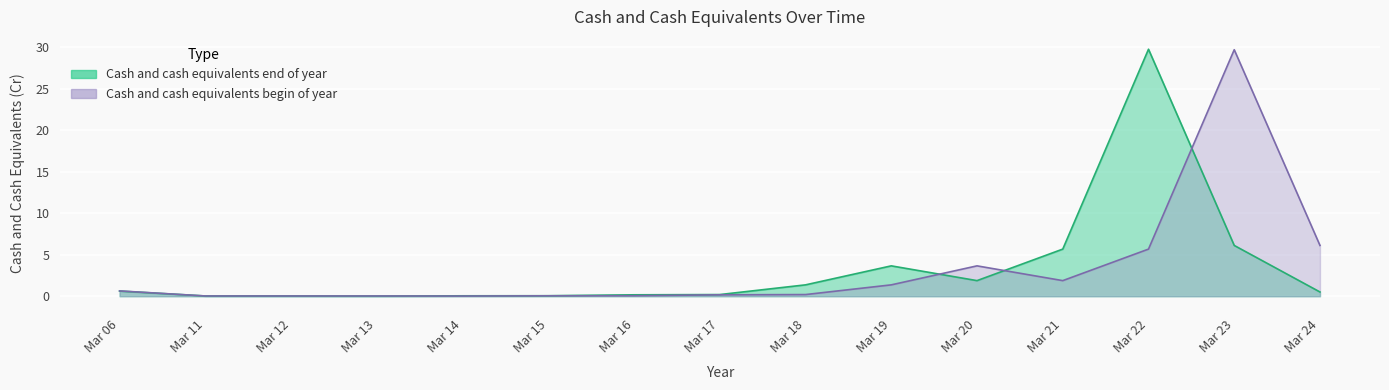

What is the spread (max minus min) of values at Mar 23?

23.6